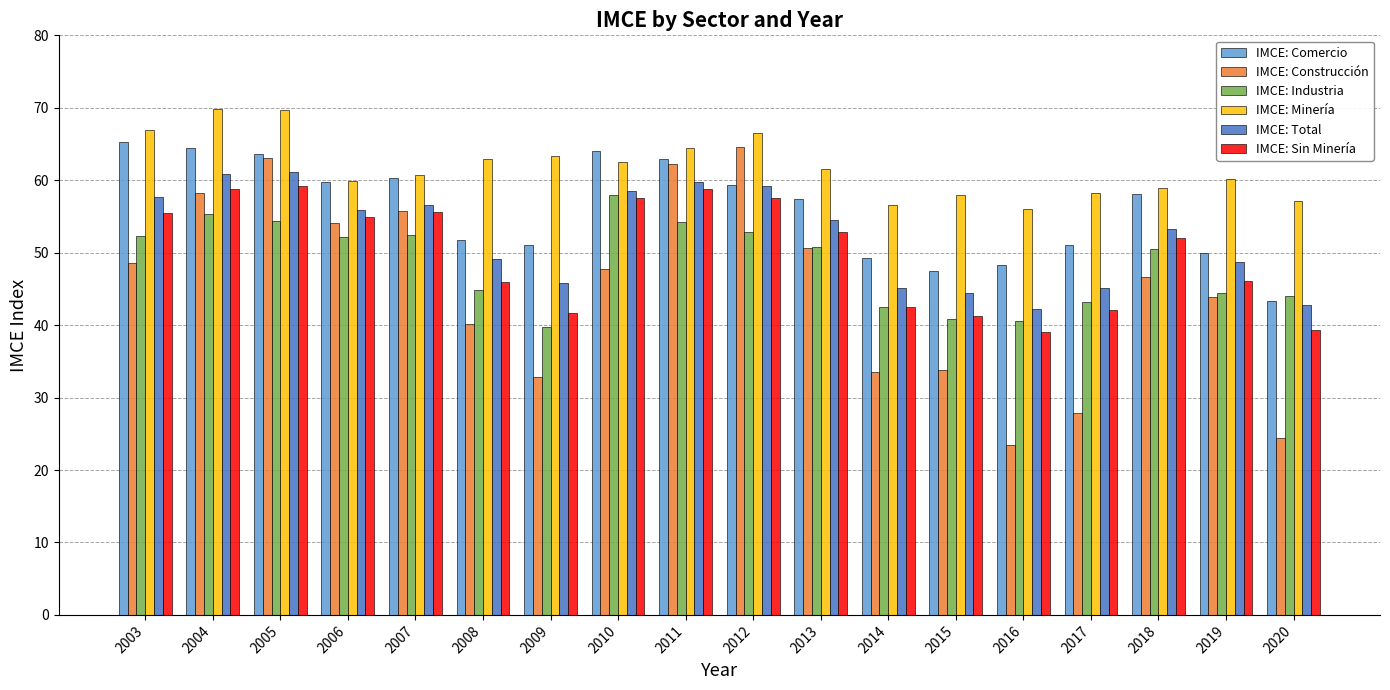

Rank the series by their maximum value, from highest to lowest.

IMCE: Minería, IMCE: Comercio, IMCE: Construcción, IMCE: Total, IMCE: Sin Minería, IMCE: Industria